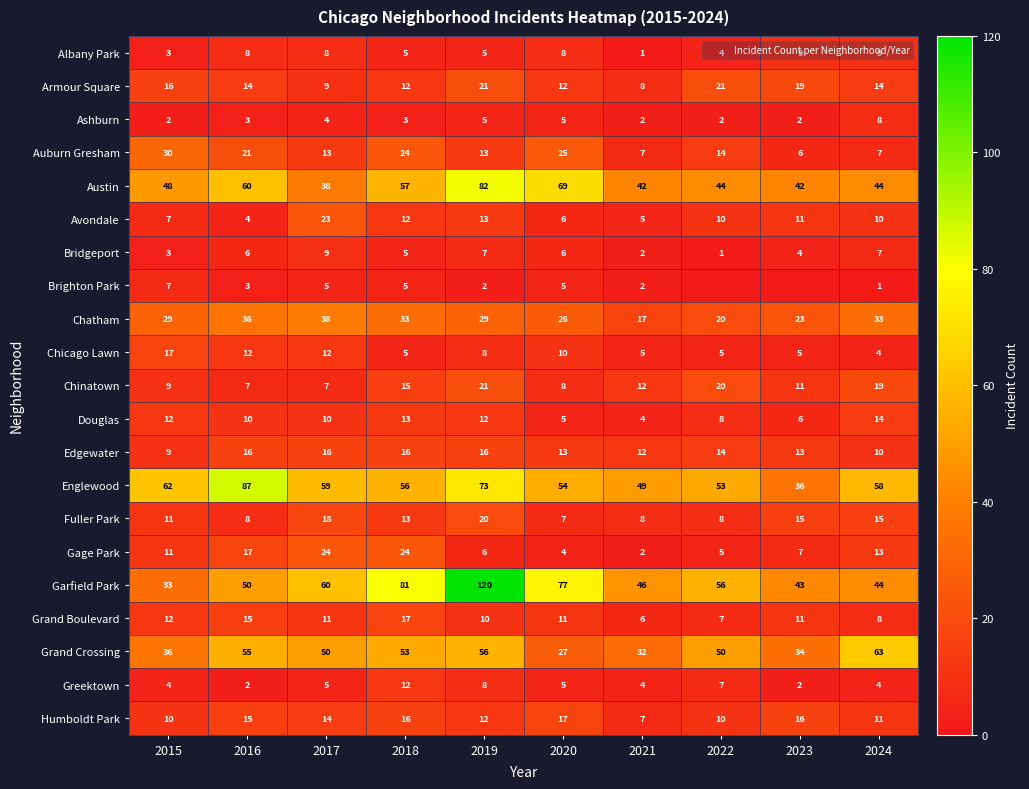

At which label does Armour Square reach its minimum?

2021